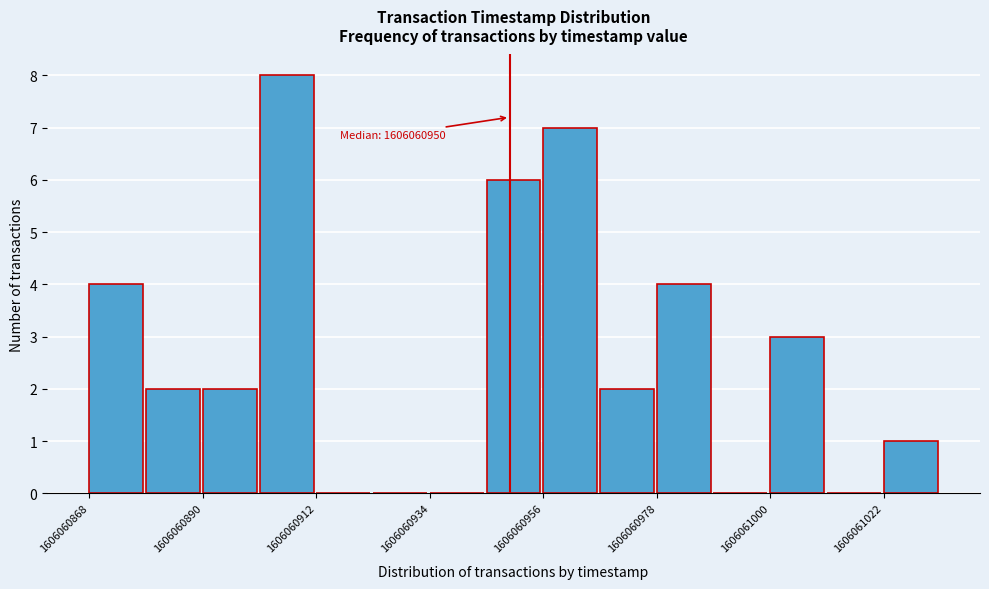

Around what value on the x-axis is the tallest bar? Give the approximate position of its centre, as read against the axis.

1606060905